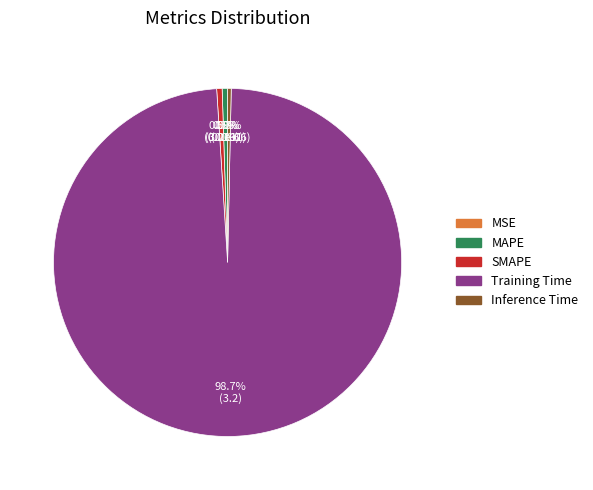

What portion of the pie excludes Inference Time?

99.7%